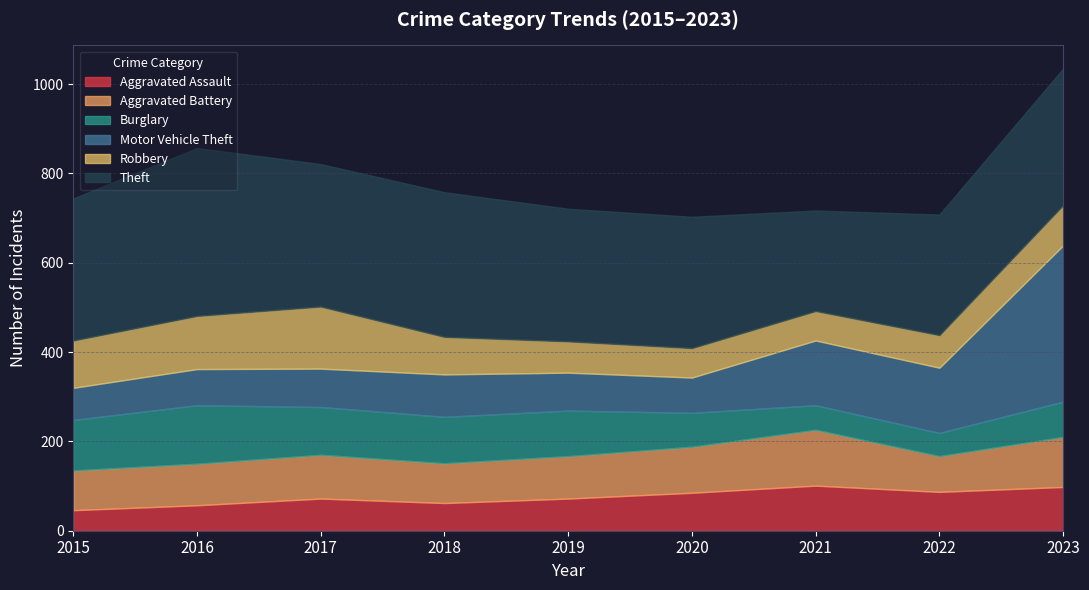

Is the value of Aggravated Battery at 2016 greater than the value of Theft at 2020?

No